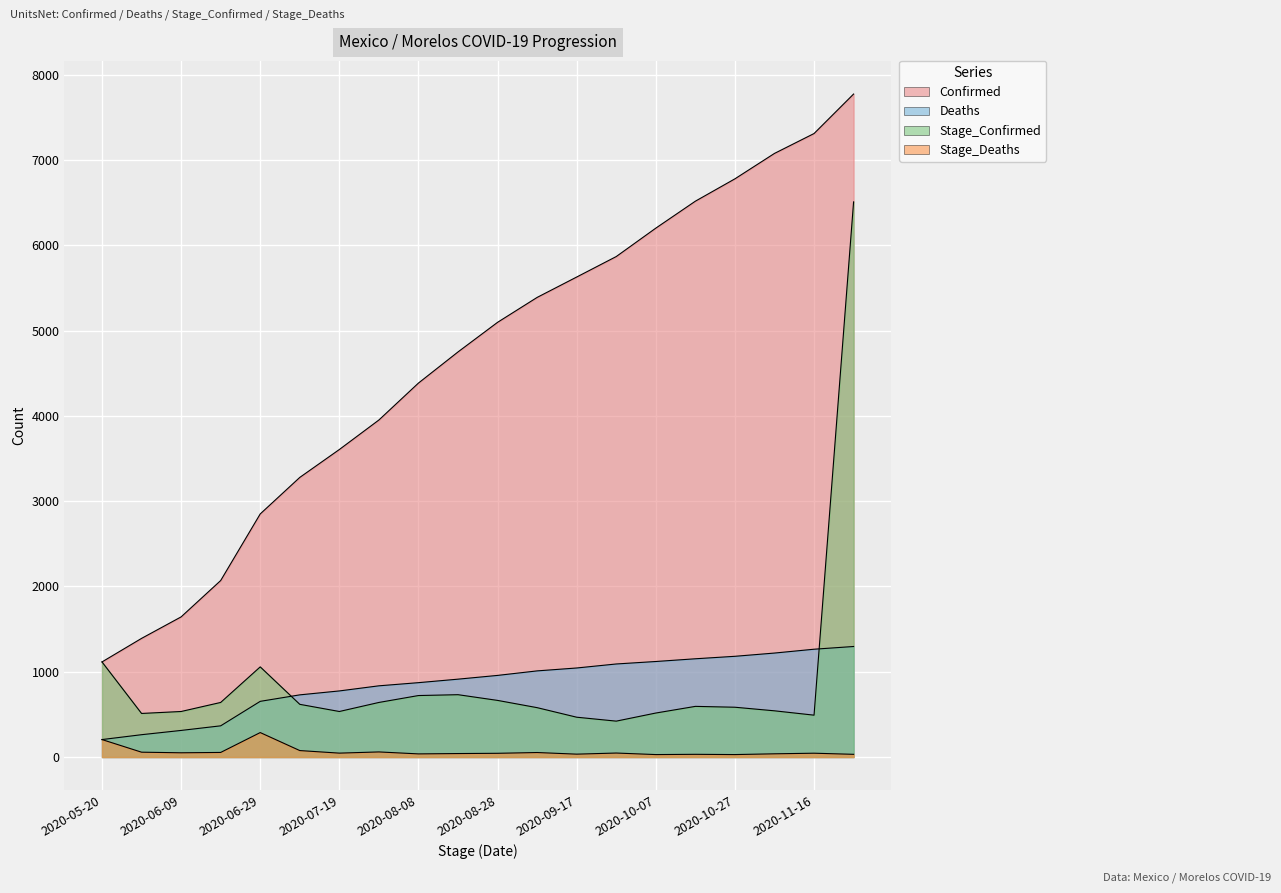

Reading left to right, list all the values displayed in this chart.

Confirmed: 2020-05-20=1115	2020-05-30=1391	2020-06-09=1643	2020-06-19=2069	2020-06-29=2850	2020-07-09=3278	2020-07-19=3605	2020-07-29=3951	2020-08-08=4384	2020-08-18=4749	2020-08-28=5096	2020-09-07=5388	2020-09-17=5627	2020-09-27=5867	2020-10-07=6200	2020-10-17=6516	2020-10-27=6778	2020-11-06=7076	2020-11-16=7309	2020-11-26=7772
Deaths: 2020-05-20=205	2020-05-30=262	2020-06-09=312	2020-06-19=366	2020-06-29=653	2020-07-09=729	2020-07-19=775	2020-07-29=835	2020-08-08=872	2020-08-18=913	2020-08-28=957	2020-09-07=1010	2020-09-17=1044	2020-09-27=1091	2020-10-07=1120	2020-10-17=1152	2020-10-27=1181	2020-11-06=1219	2020-11-16=1264	2020-11-26=1296
Stage_Confirmed: 2020-05-20=1115	2020-05-30=511	2020-06-09=534	2020-06-19=640	2020-06-29=1057	2020-07-09=618	2020-07-19=534	2020-07-29=640	2020-08-08=721	2020-08-18=731	2020-08-28=664	2020-09-07=579	2020-09-17=467	2020-09-27=421	2020-10-07=516	2020-10-17=594	2020-10-27=584	2020-11-06=542	2020-11-16=491	2020-11-26=6508
Stage_Deaths: 2020-05-20=205	2020-05-30=57	2020-06-09=50	2020-06-19=54	2020-06-29=287	2020-07-09=76	2020-07-19=46	2020-07-29=60	2020-08-08=37	2020-08-18=41	2020-08-28=44	2020-09-07=53	2020-09-17=34	2020-09-27=47	2020-10-07=29	2020-10-17=32	2020-10-27=29	2020-11-06=38	2020-11-16=45	2020-11-26=32